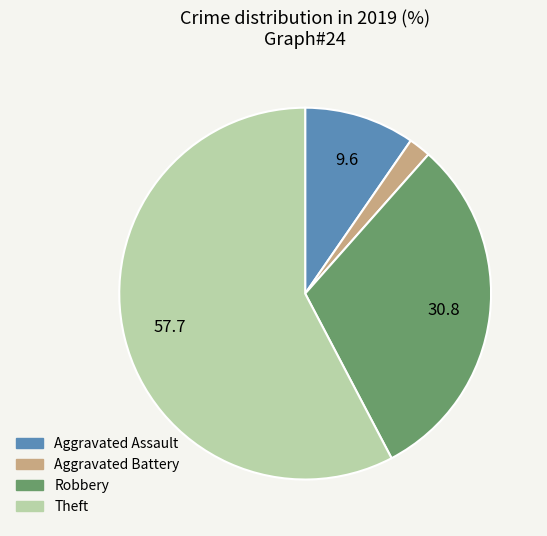

Rank the categories by value from highest to lowest.

Theft, Robbery, Aggravated Assault, Aggravated Battery